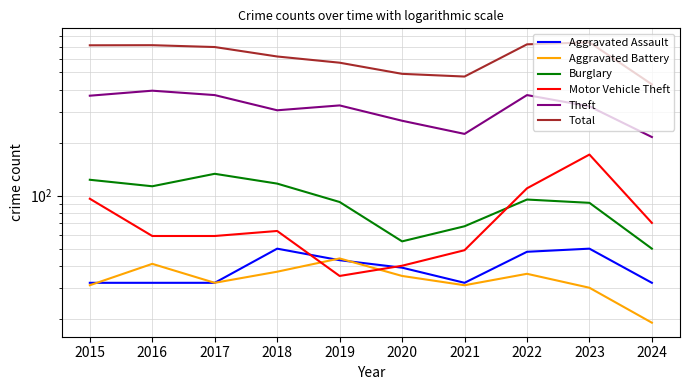

What is the difference between the maximum and minimum values in the Motor Vehicle Theft series?

136